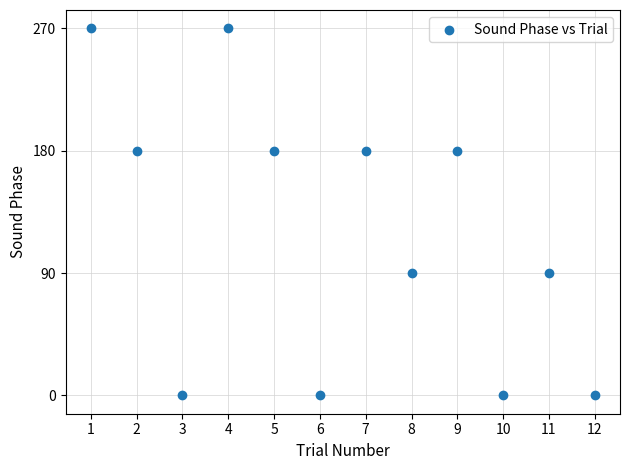

What is the average X value?

6